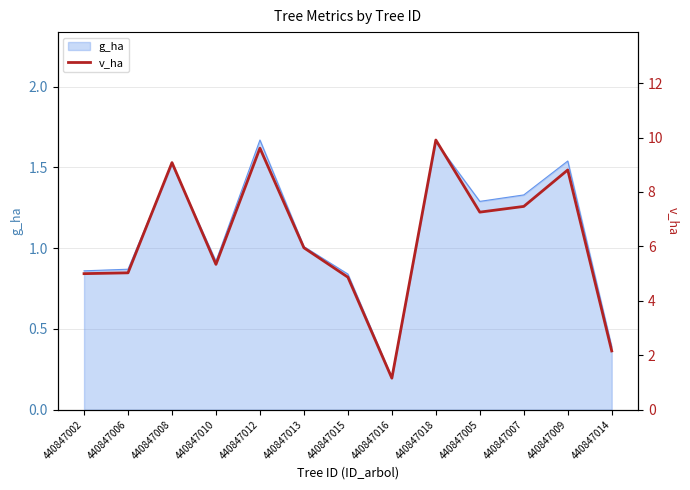

The value at 440847005 is 11.0. True or false?

False